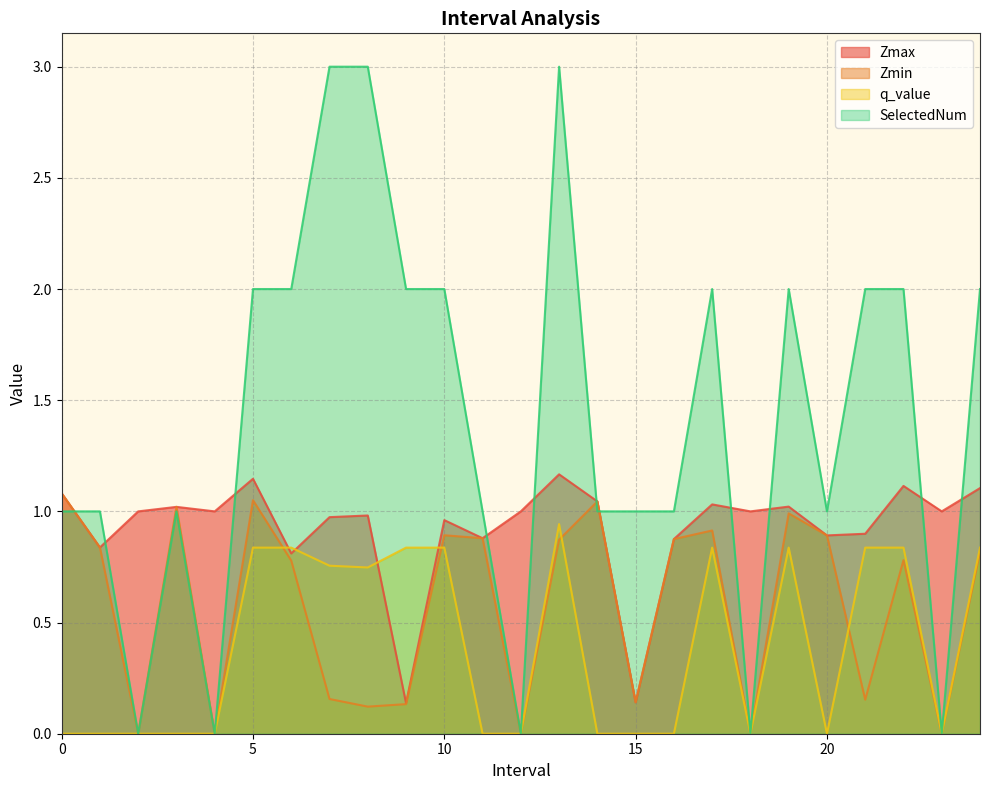

After their last crossing, which series has the higher values: SelectedNum or Zmin?

SelectedNum